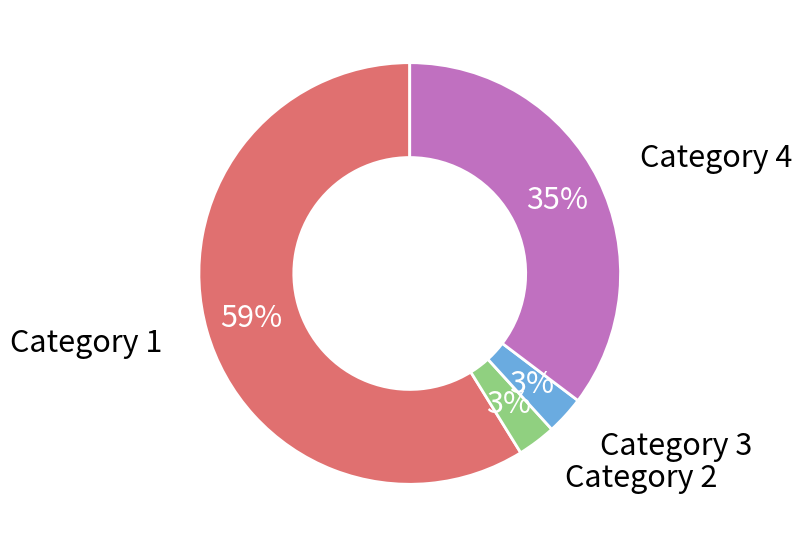

How many segments does this pie chart have?

4